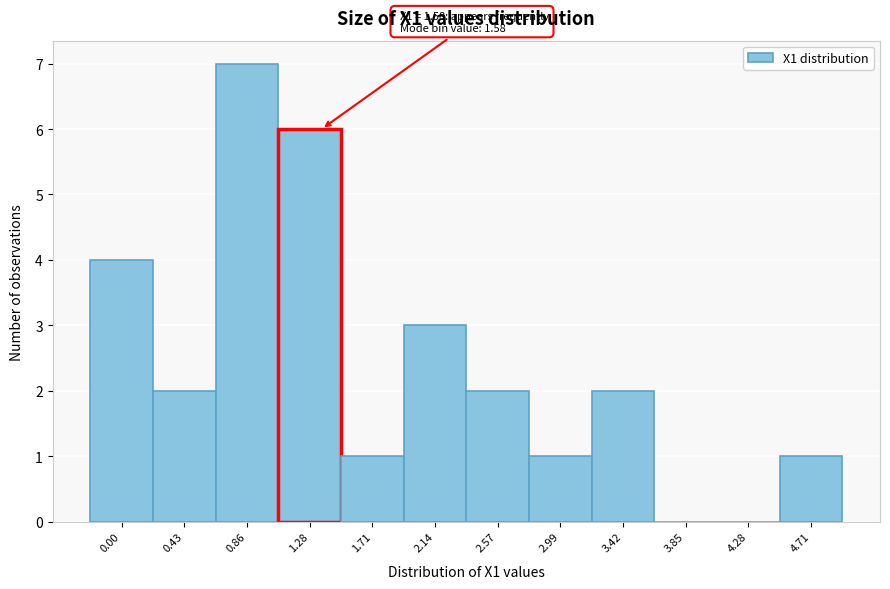

Reading left to right, what are all the values shown in this chart?

0.00=4	0.43=2	0.86=7	1.28=6	1.71=1	2.14=3	2.57=2	2.99=1	3.42=2	3.85=0	4.28=0	4.71=1